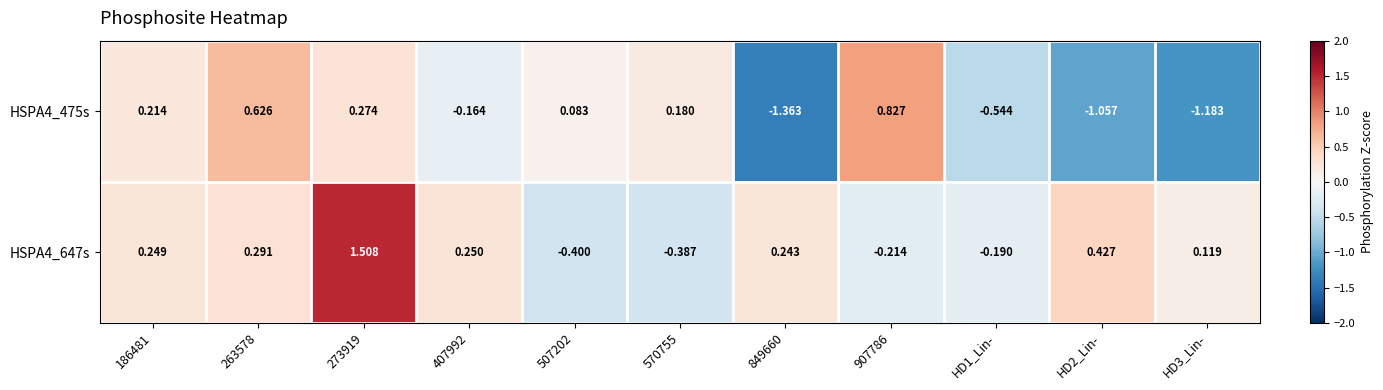

Between 186481 and 907786, which series saw the biggest shift?

HSPA4_475s